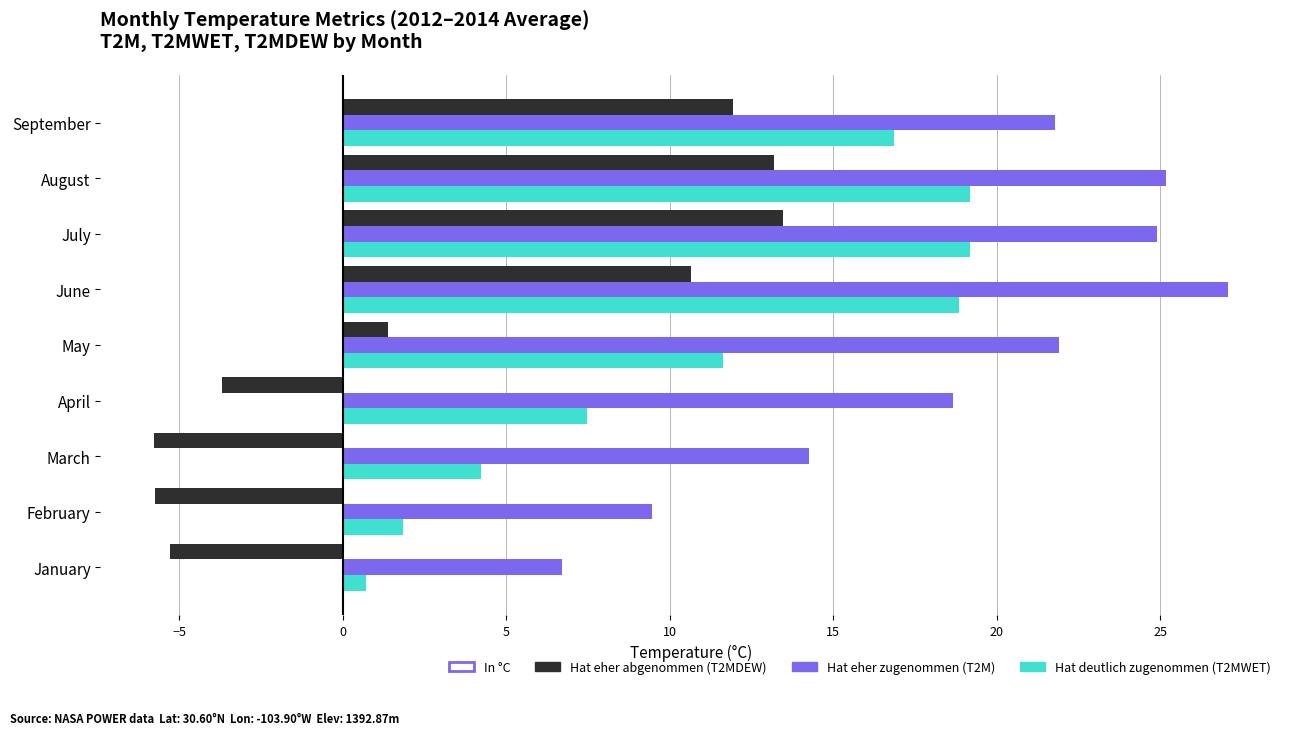

What is the smallest value displayed?

-5.8